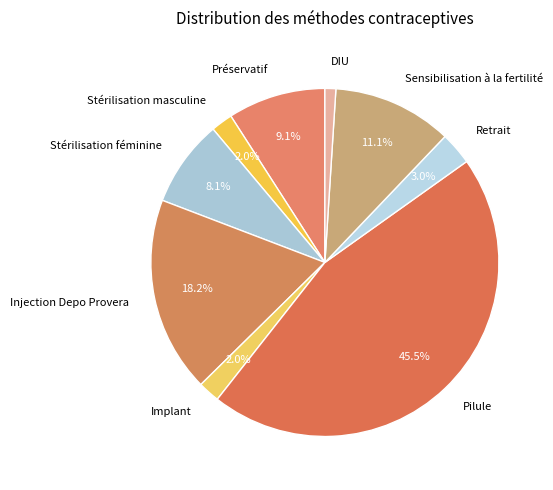

Which has a higher value, Implant or Pilule?

Pilule